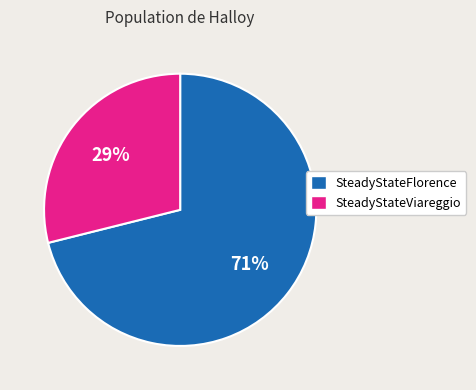

To the nearest percent, what percentage of the pie is SteadyStateFlorence?

71%